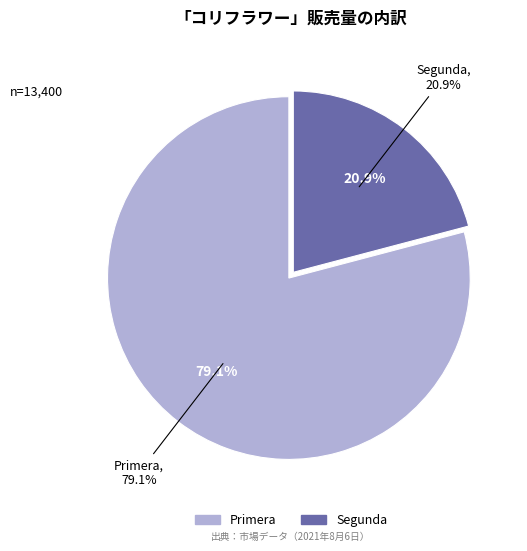

To the nearest percent, what is the difference between the largest and smallest slice percentages?

58%